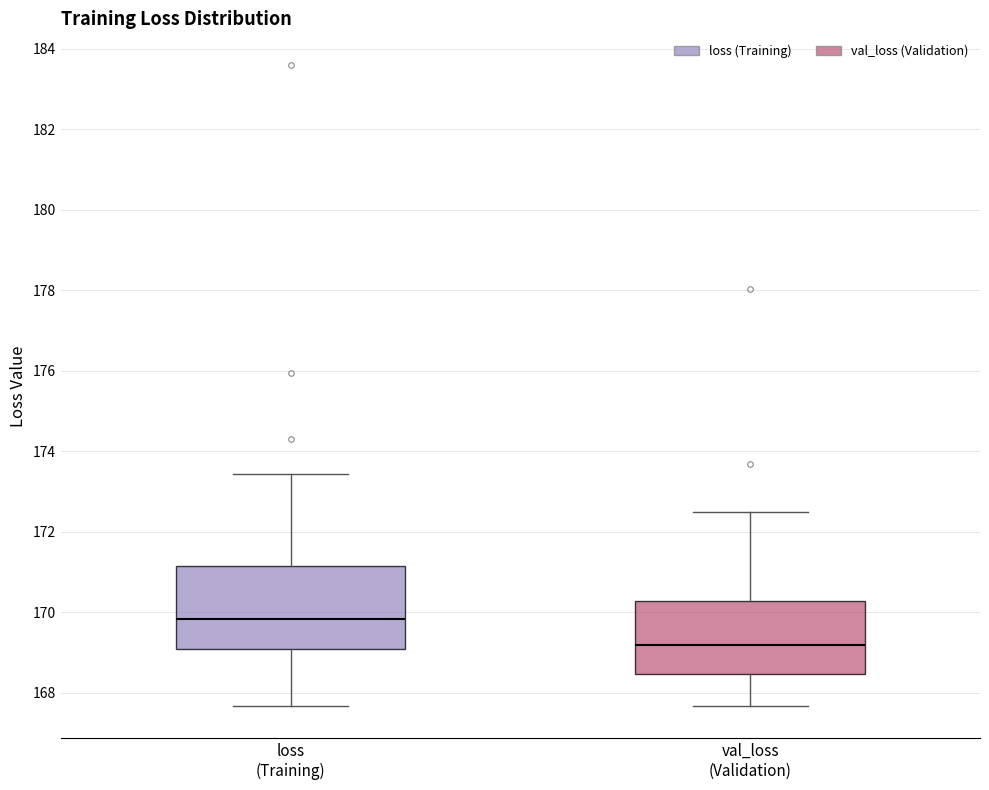

Where does the median line of the box for loss (Training) sit on the y-axis? The values are not printed on the chart, so give them approximately, as read against the axis.

169.8